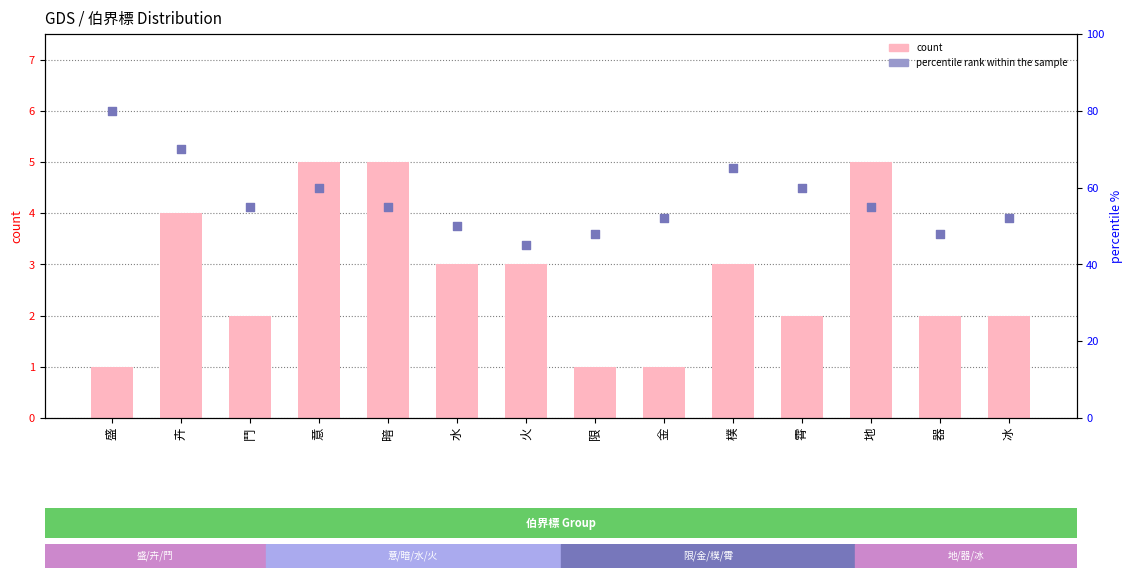

Which series contains the lowest Y value?

count